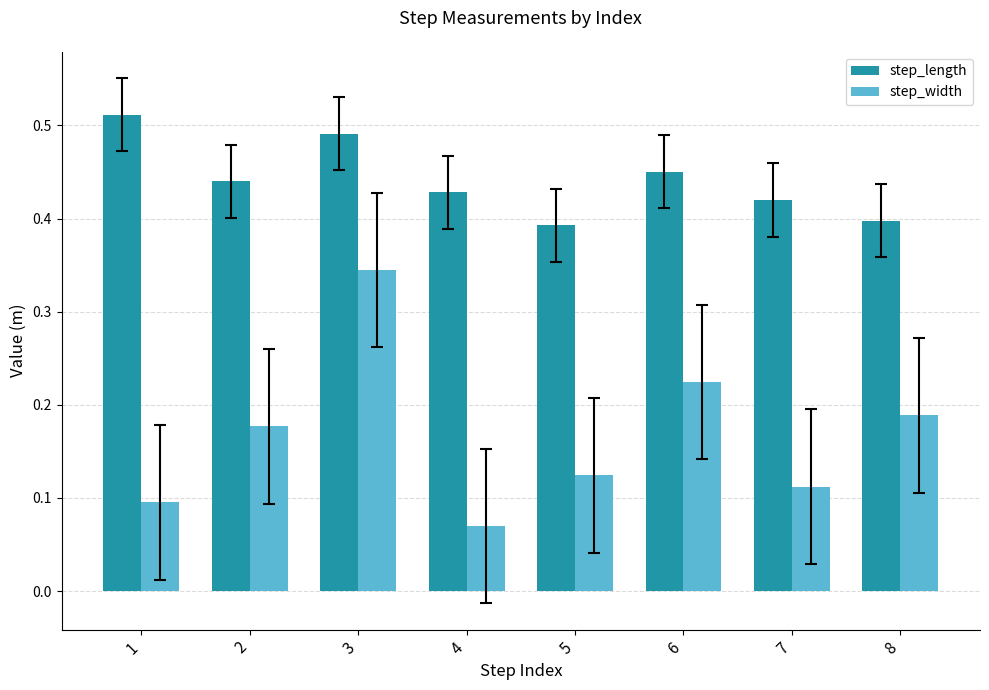

What is the total value across all series at 6?

0.7